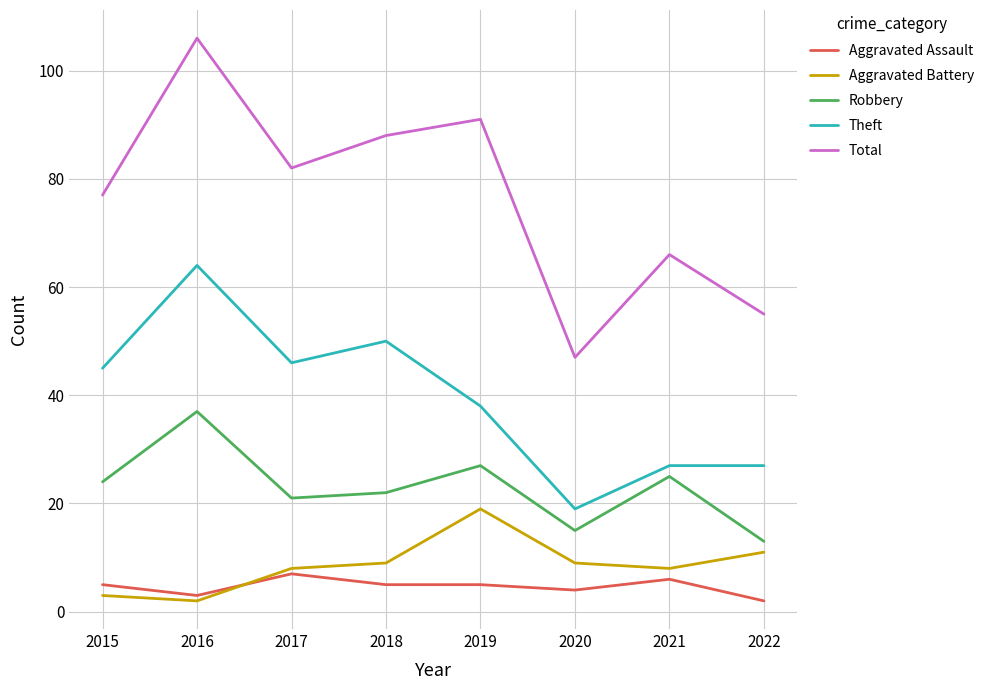

What is the difference between the maximum and minimum values in the Aggravated Assault series?

5